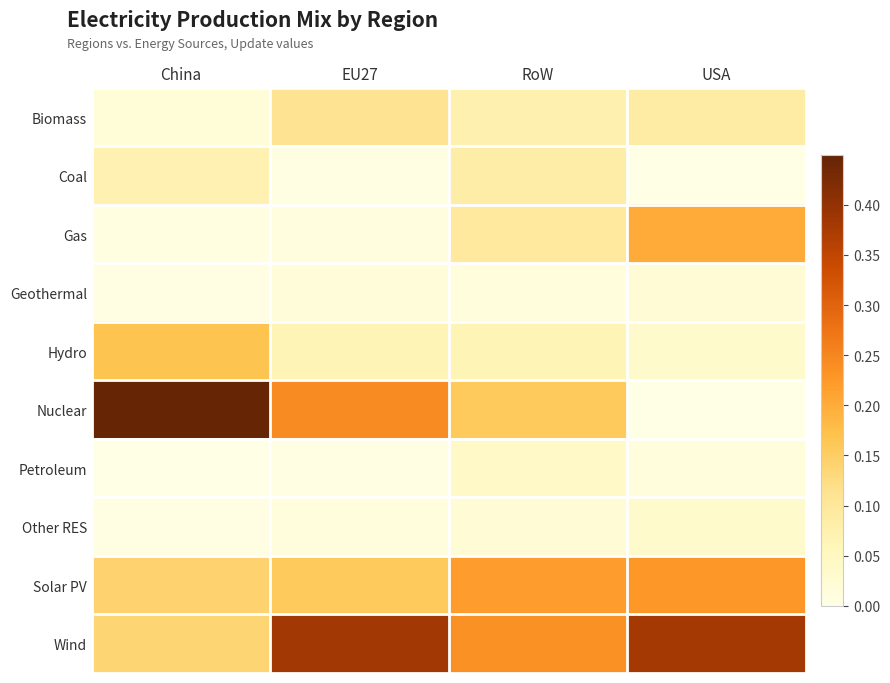

Which series changed the most between EU27 and USA?

Nuclear